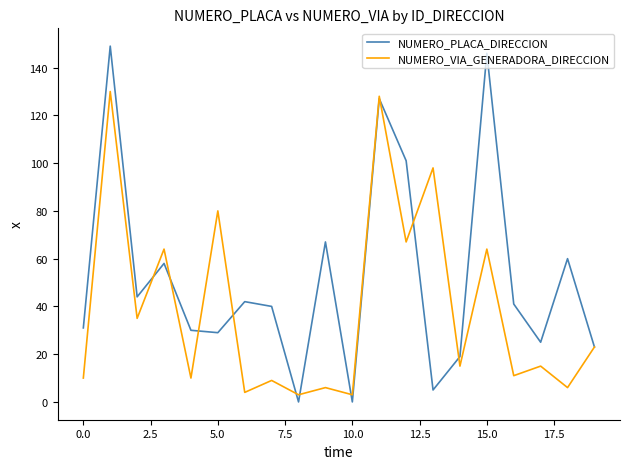

Which series has the largest total across all categories?

NUMERO_PLACA_DIRECCION